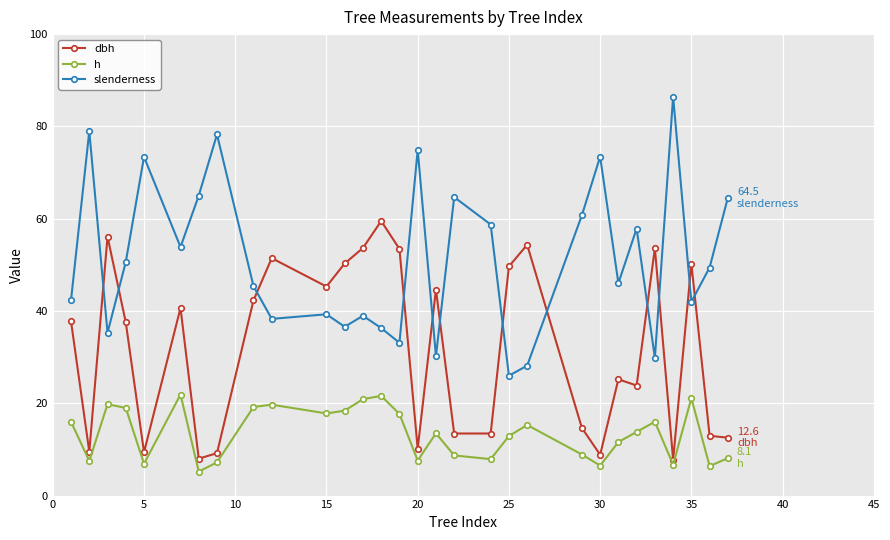

True or false: dbh has more than 1 points higher than both neighbors.

True